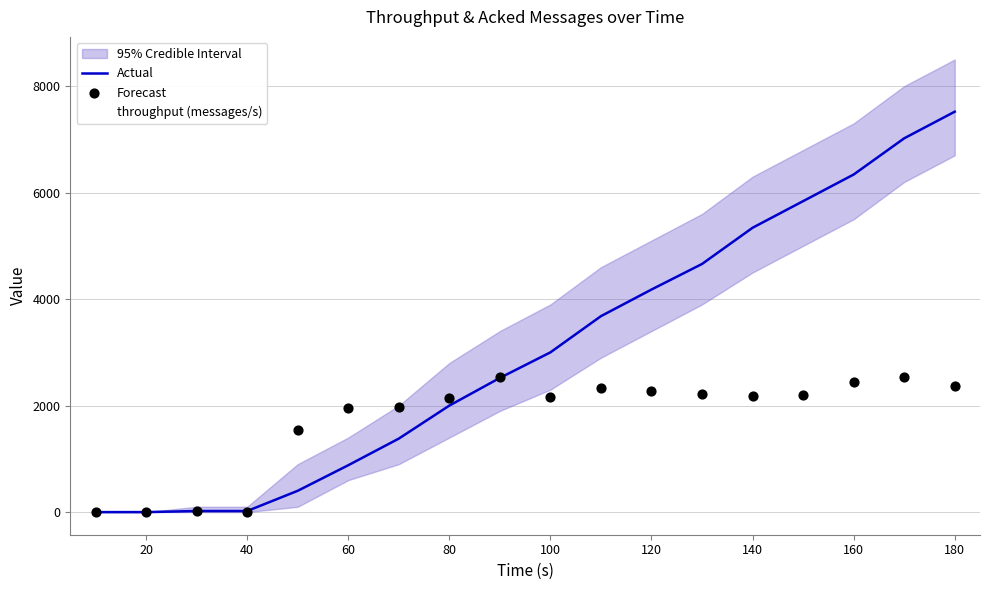

The value of throughput (messages/s) at 80 is 212. True or false?

True